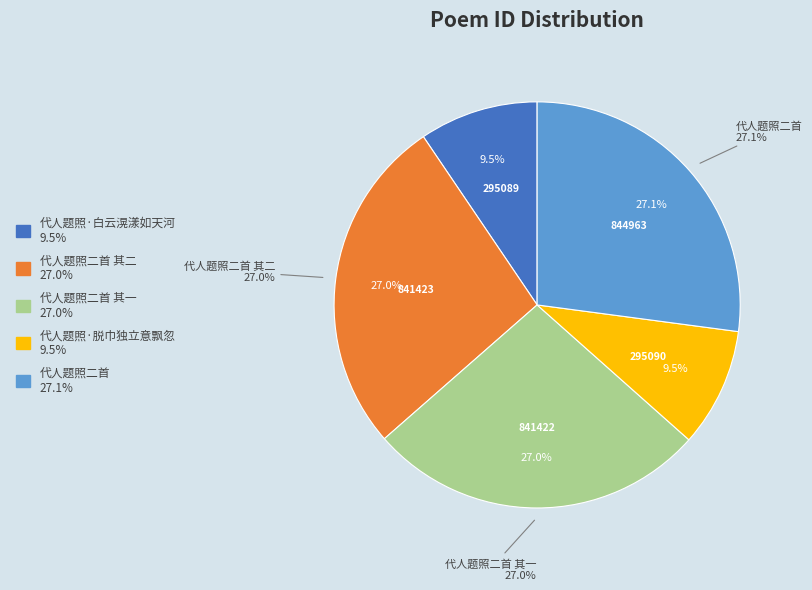

How many segments does this pie chart have?

5